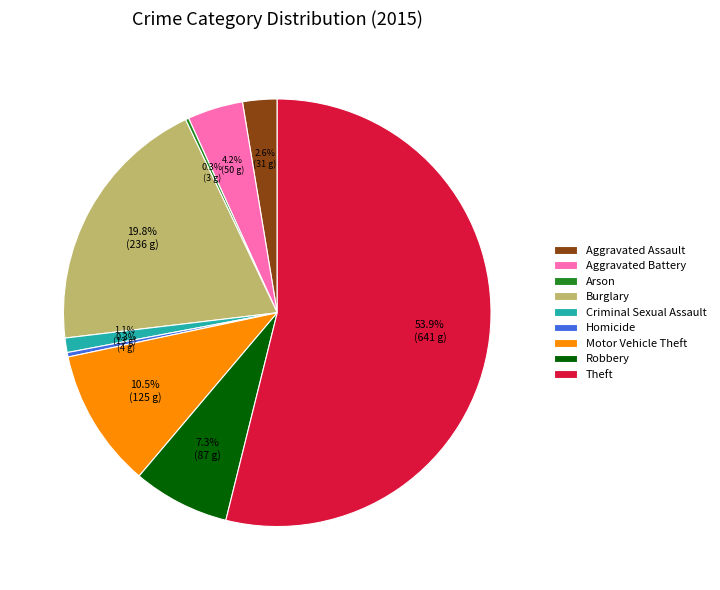

To the nearest percent, what is the difference between the Aggravated Battery and Burglary slice percentages?

16%